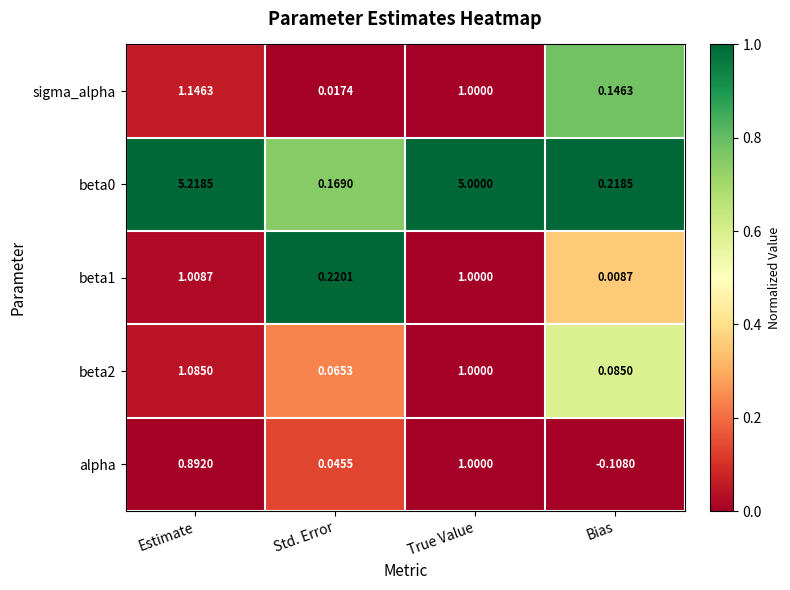

What is the spread (max minus min) of values at True Value?

4.0